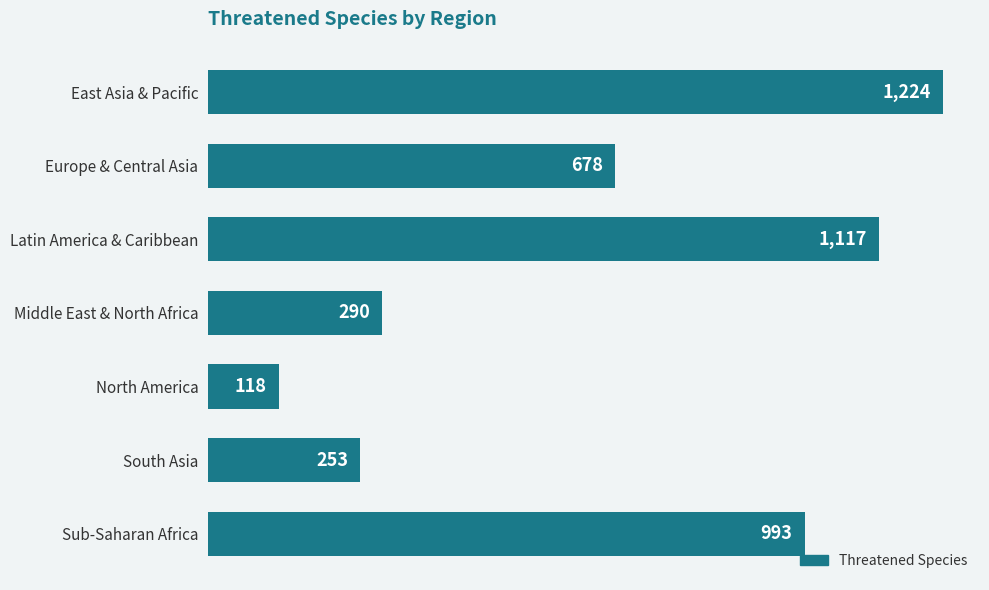

The chart shows a value of 1117 at Latin America & Caribbean. True or false?

True